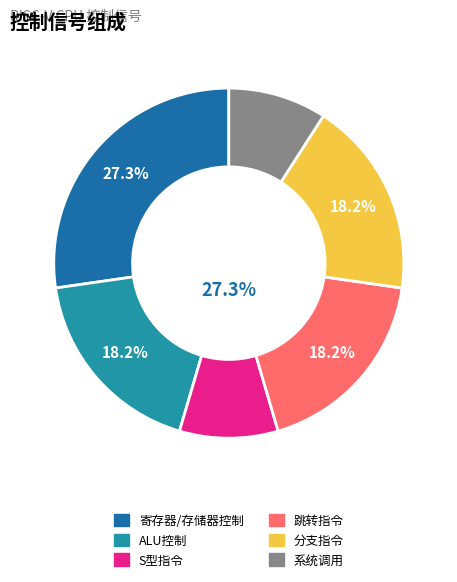

Is it true that MemWrite is 1% of the pie?

False